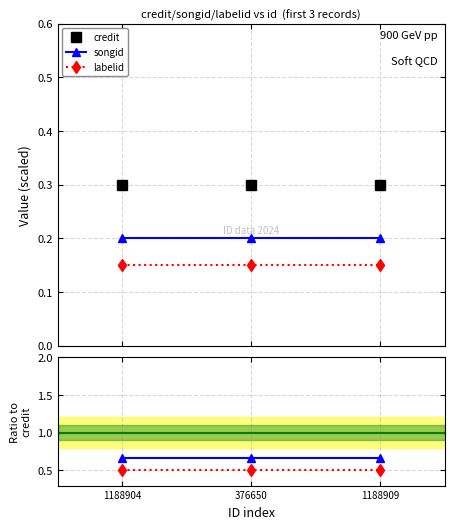

How many lines are shown in the chart?

5